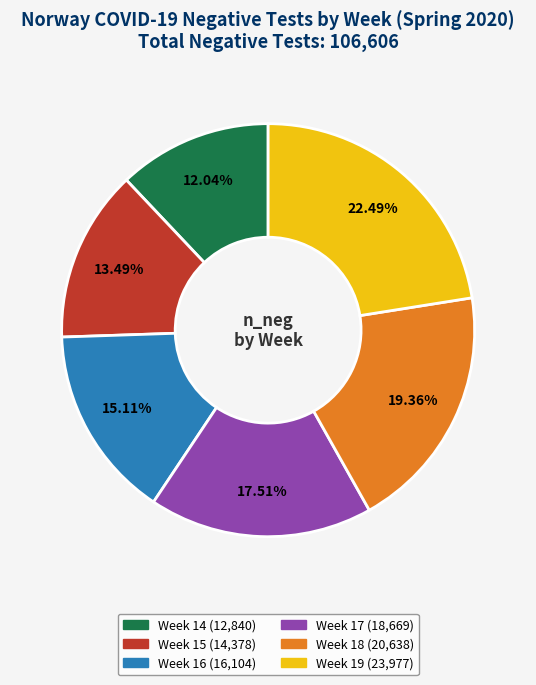

Is there any slice that represents more than half of the pie?

No